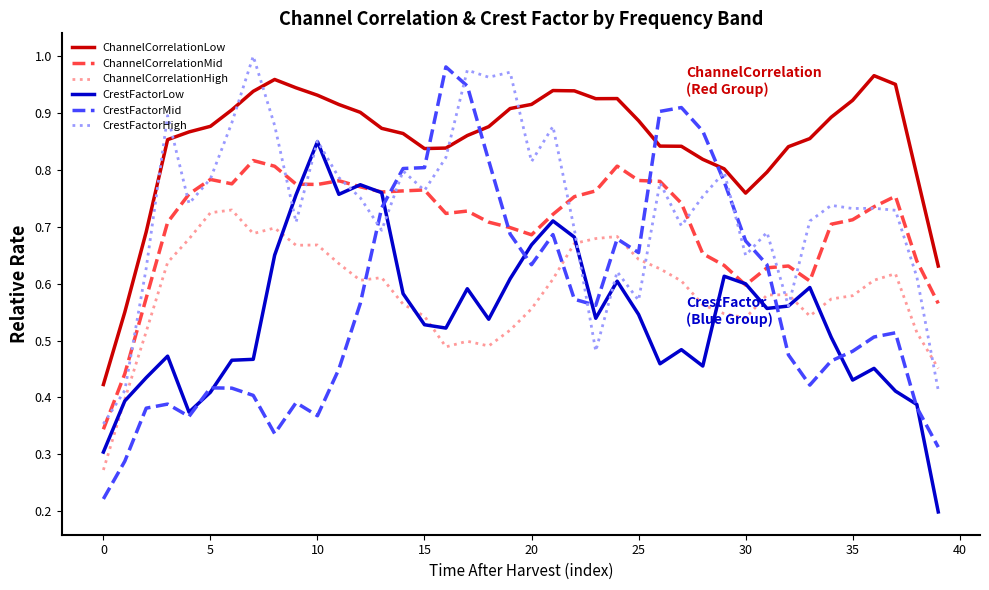

Which series has the largest total across all categories?

ChannelCorrelationLow